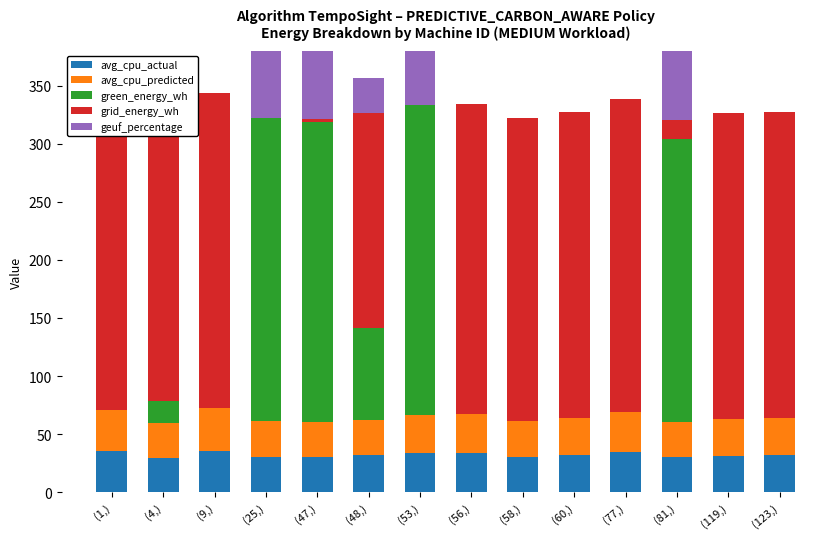

Which series has the largest total across all categories?

grid_energy_wh